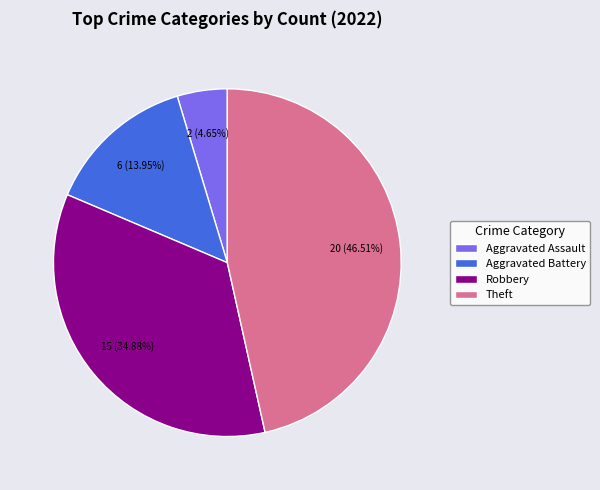

Does any single category account for the majority?

No